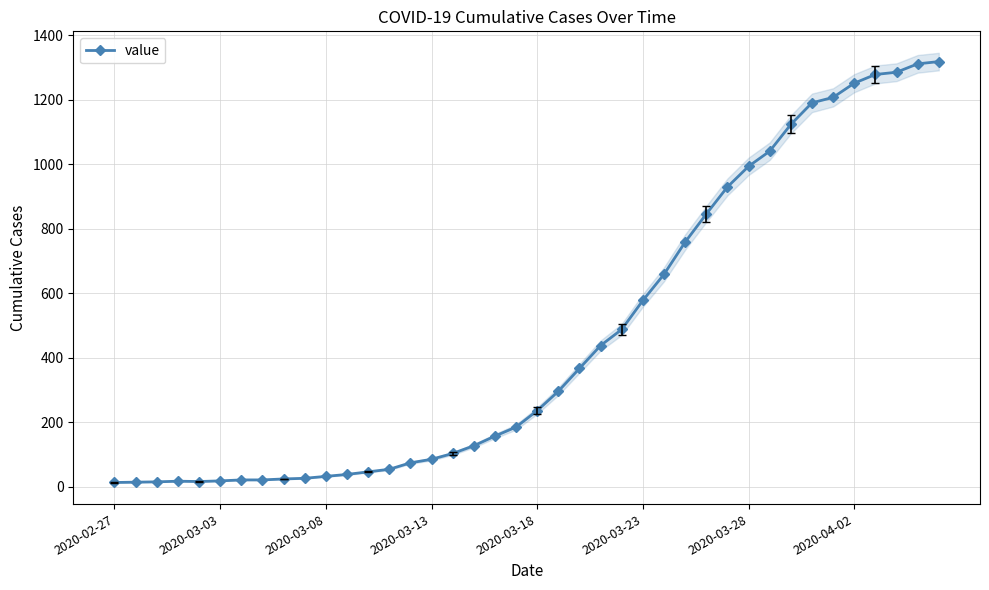

The value of value at 2020-03-18 is 356. True or false?

False